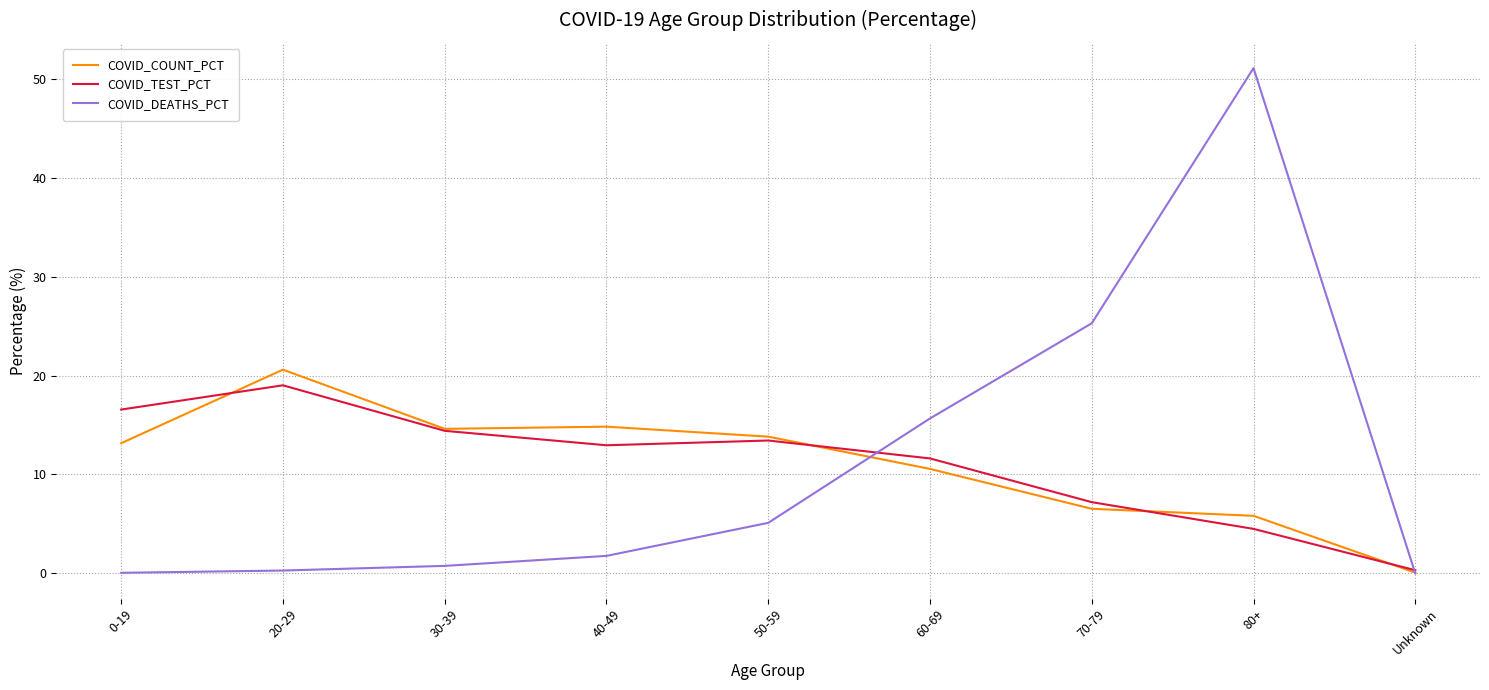

What is the total value across all series at 50-59?

32.4